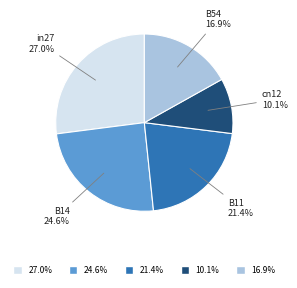

Count the number of slices in the pie.

5